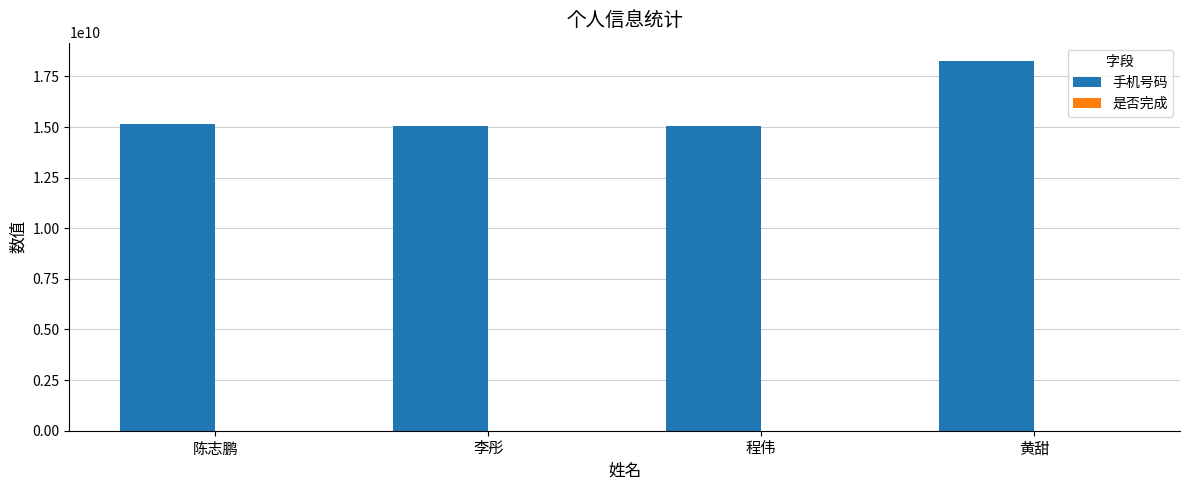

Between 陈志鹏 and 黄甜, which series saw the biggest shift?

手机号码